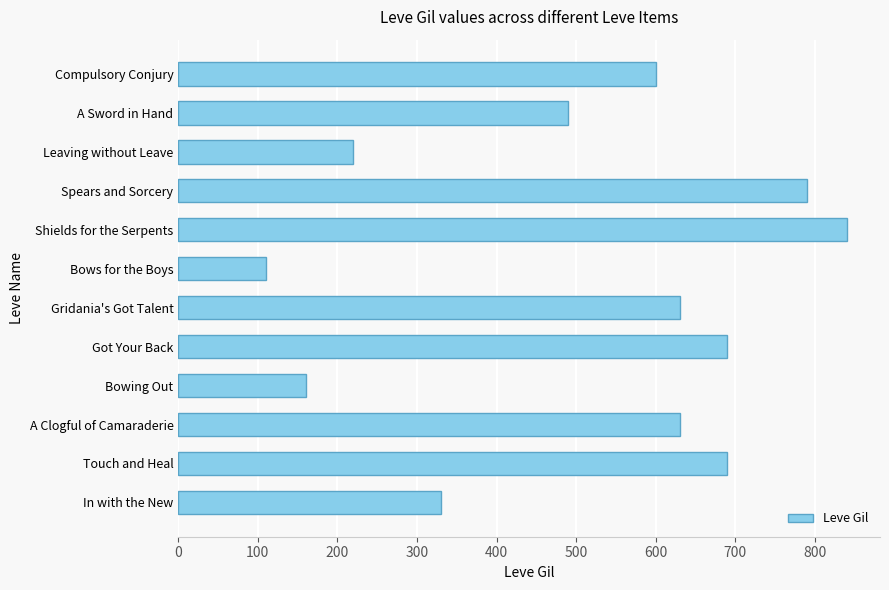

What is the sum of all values?

6180